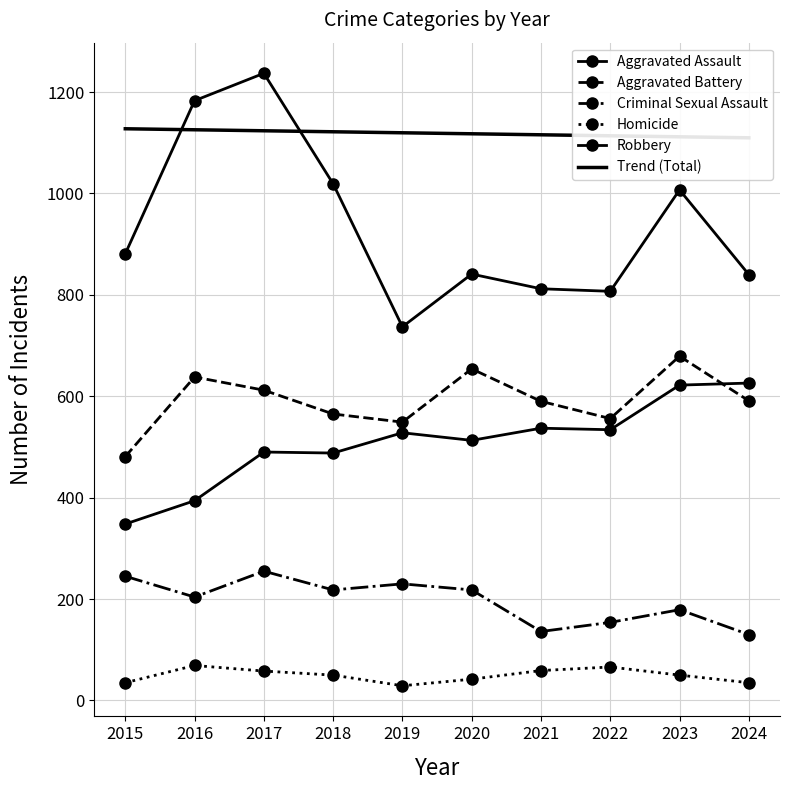

The Homicide series shows 25.7 at 2020. True or false?

False